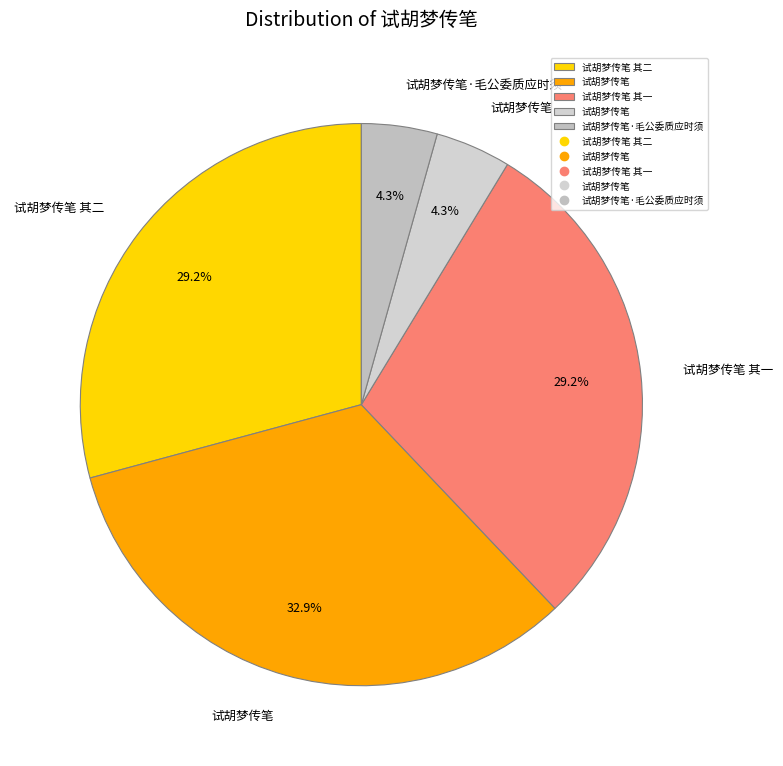

Count the number of slices in the pie.

5